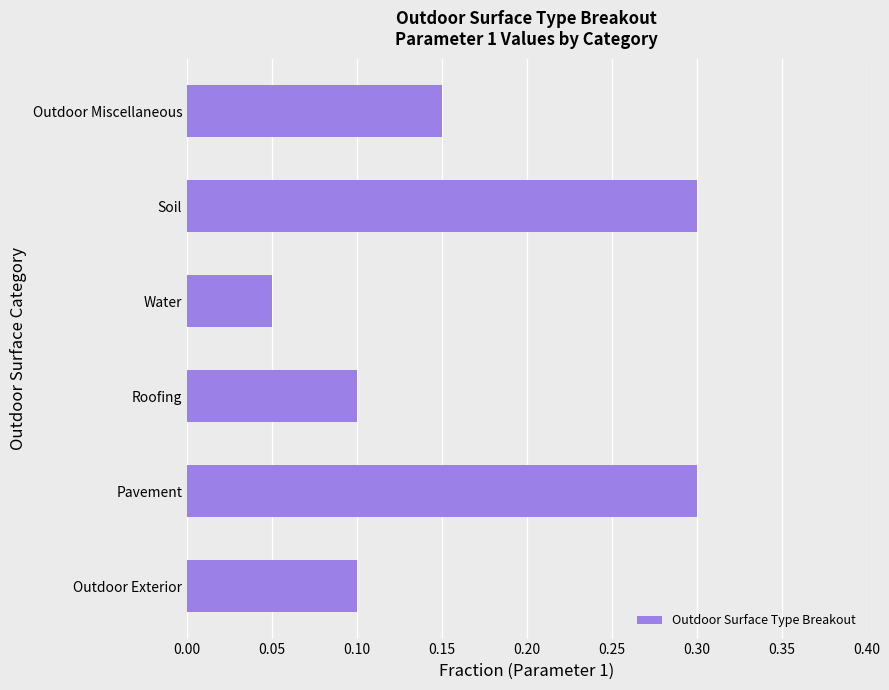

What is the maximum value shown in the chart?

0.3